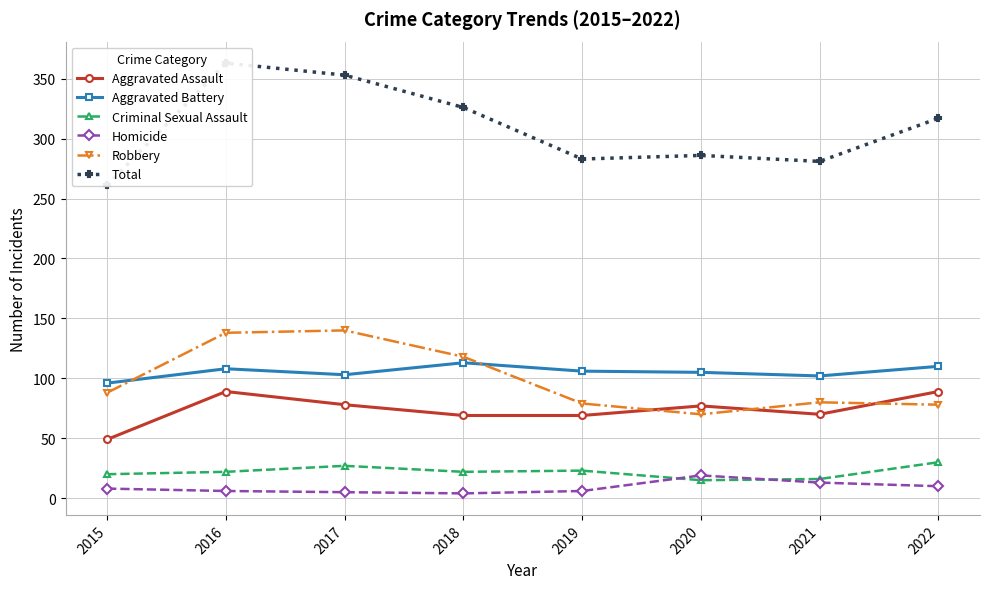

Where does the Robbery series first go above 88?

2016